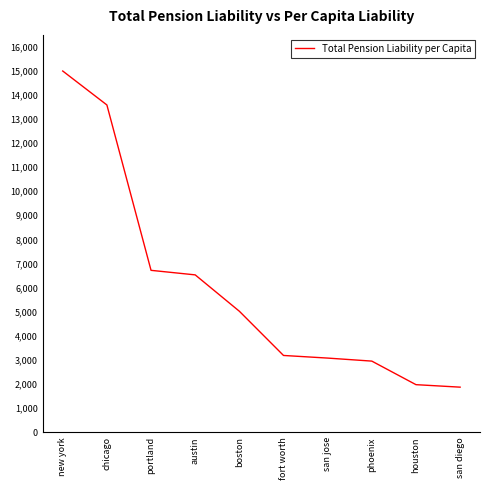

Between portland and austin, which is larger?

portland